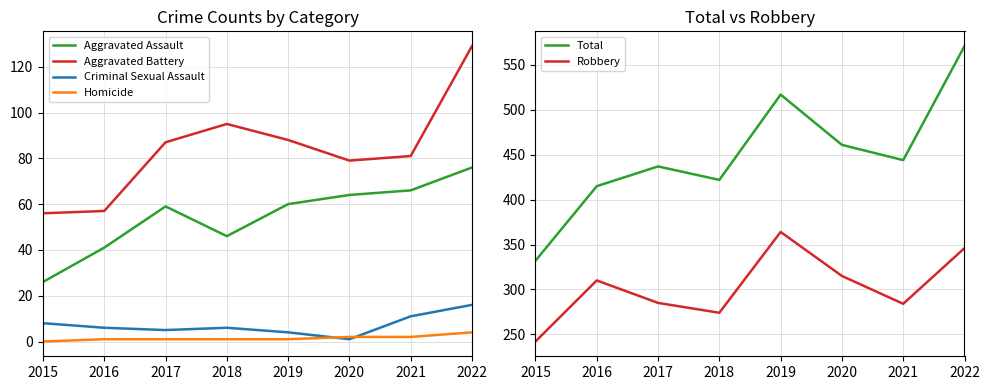

What is the sum of the Aggravated Battery values at 2020 and 2016?

136